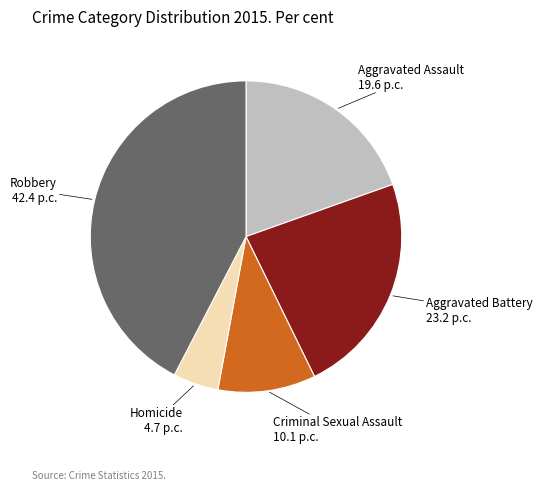

Between Aggravated Assault and Criminal Sexual Assault, which is larger?

Aggravated Assault